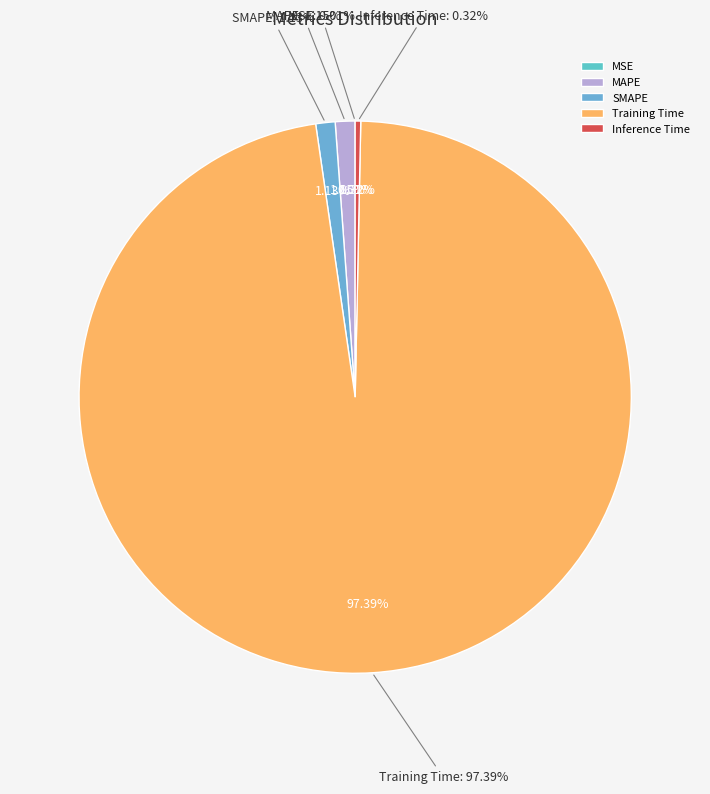

How many slices are in this pie chart?

5